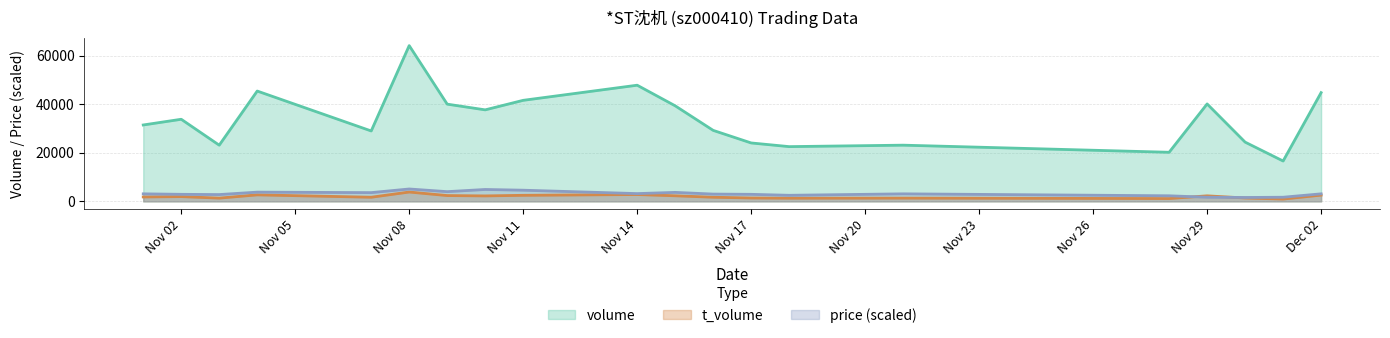

What is the average value of the price series?

3180.0